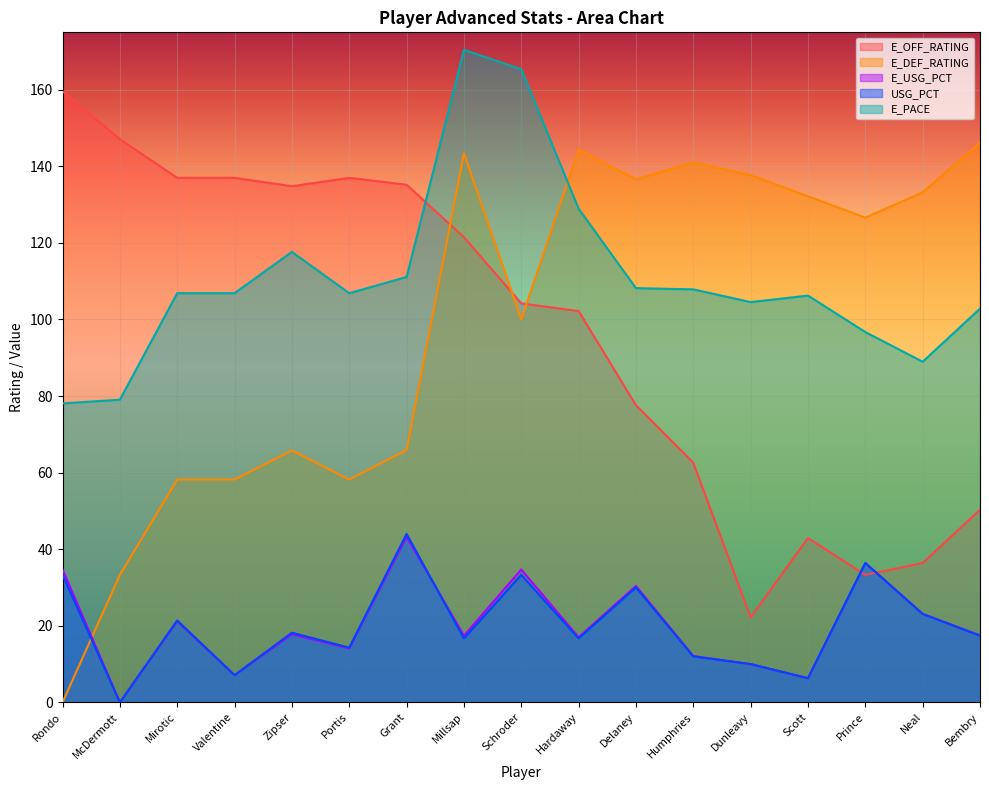

How many values in USG_PCT are above zero?

16